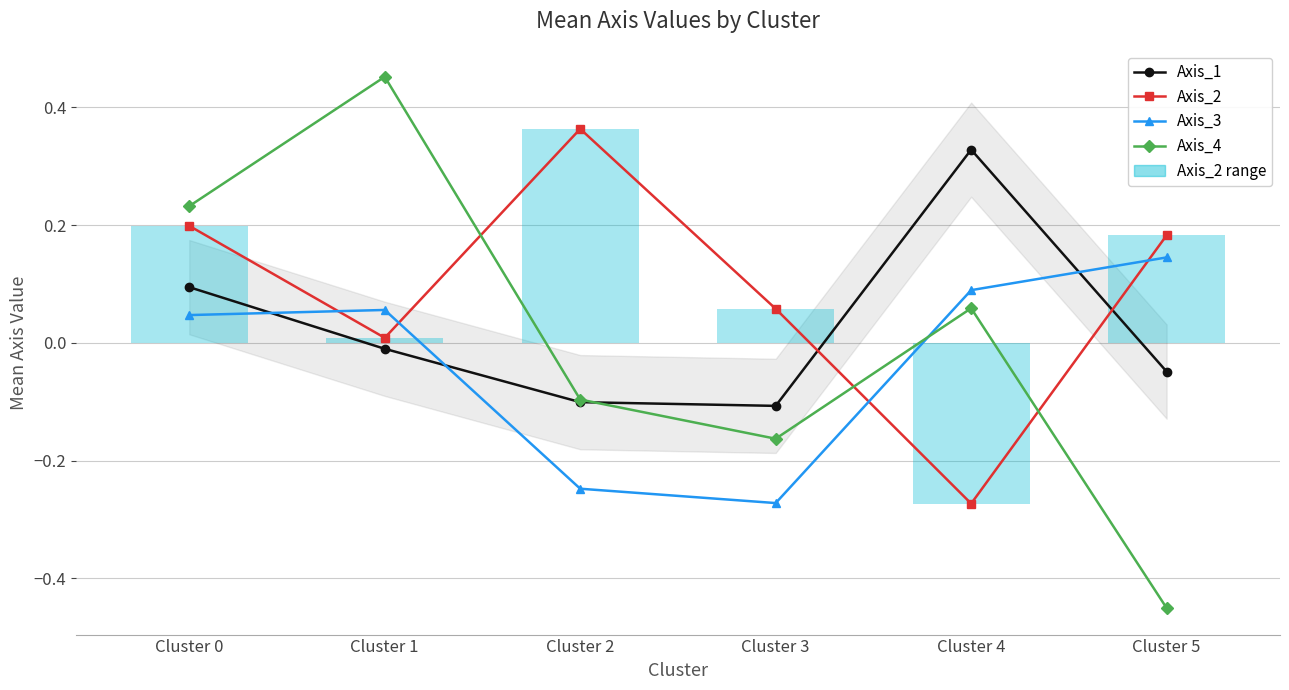

Reading right to left, what are all the values shown in this chart?

Axis_1: Cluster 5=-0.0	Cluster 4=0.3	Cluster 3=-0.1	Cluster 2=-0.1	Cluster 1=-0.0	Cluster 0=0.1
Axis_2: Cluster 5=0.2	Cluster 4=-0.3	Cluster 3=0.1	Cluster 2=0.4	Cluster 1=0.0	Cluster 0=0.2
Axis_3: Cluster 5=0.1	Cluster 4=0.1	Cluster 3=-0.3	Cluster 2=-0.2	Cluster 1=0.1	Cluster 0=0.0
Axis_4: Cluster 5=-0.5	Cluster 4=0.1	Cluster 3=-0.2	Cluster 2=-0.1	Cluster 1=0.5	Cluster 0=0.2